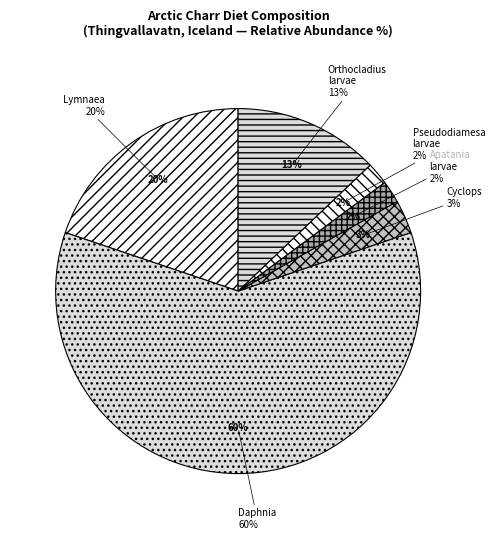

Between Orthocladius larvae and Pseudodiamesa larvae, which is larger?

Orthocladius larvae